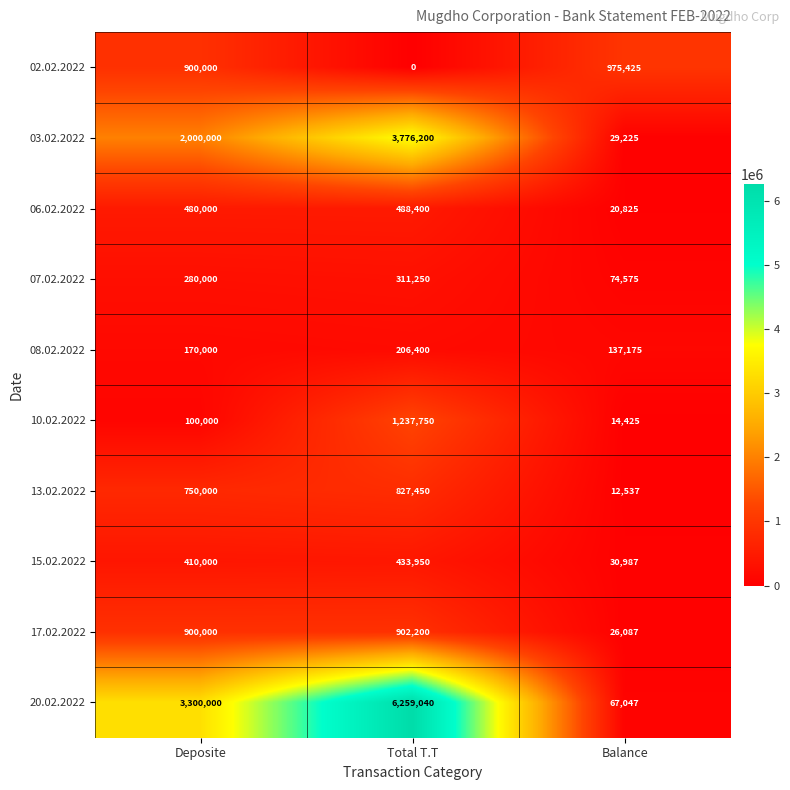

Which series has the largest range (max minus min)?

20.02.2022